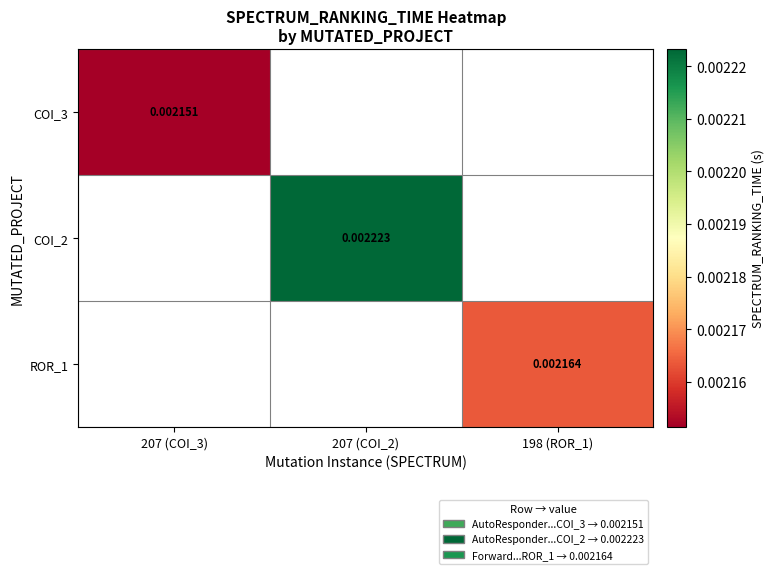

Is the value of ROR_1 at 198 (ROR_1) greater than the value of COI_2 at 207 (COI_2)?

No